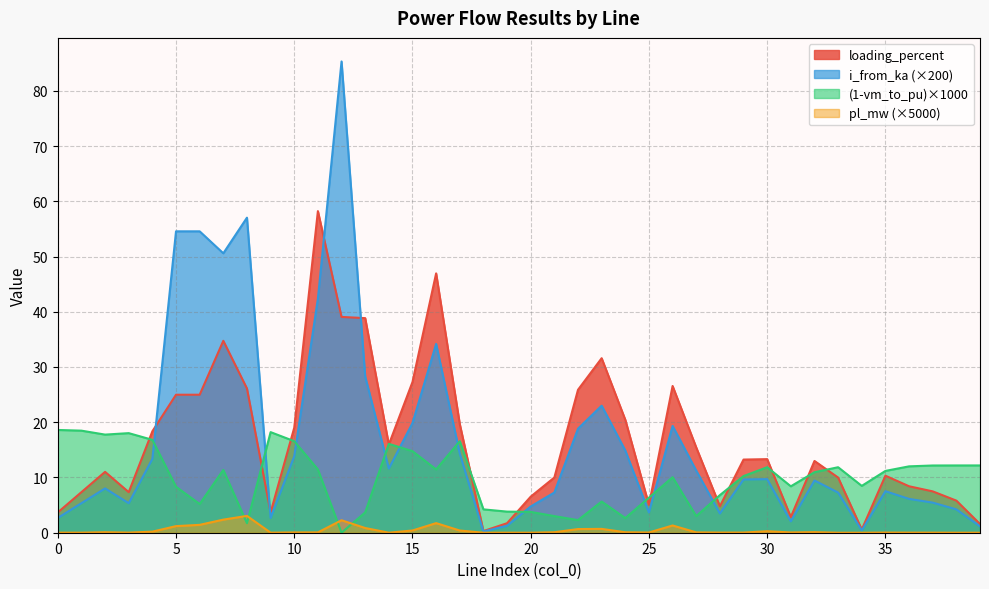

What is the average value of the pl_mw series?

0.4